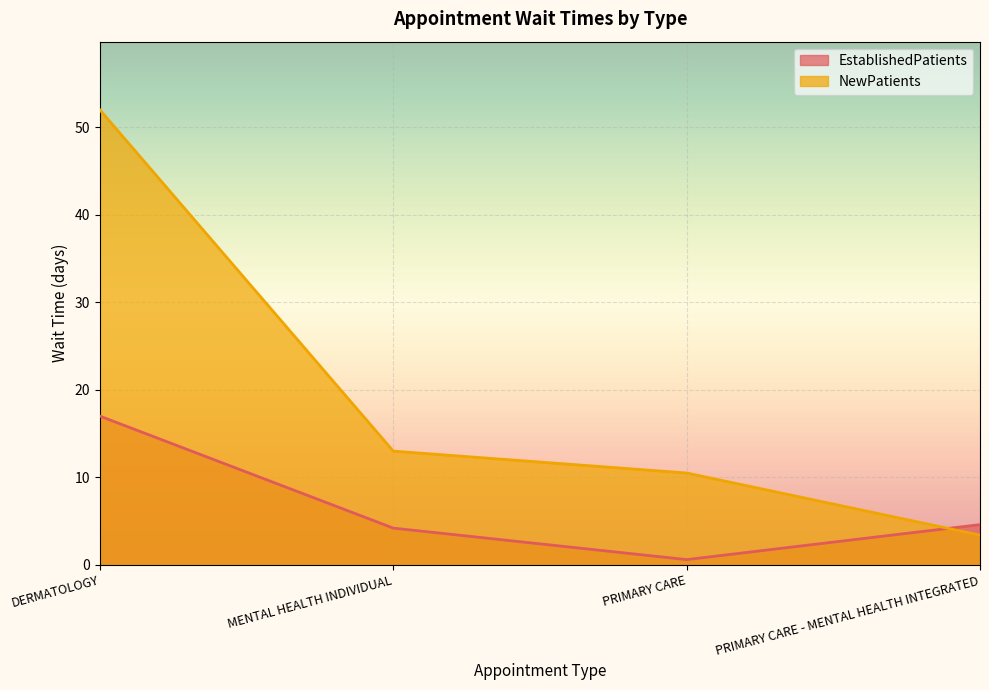

Which category has the highest value in the NewPatients series?

DERMATOLOGY